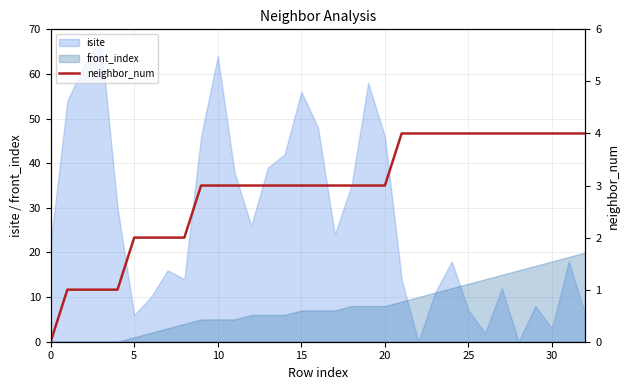

The chart shows a value of 2 at 32. True or false?

False